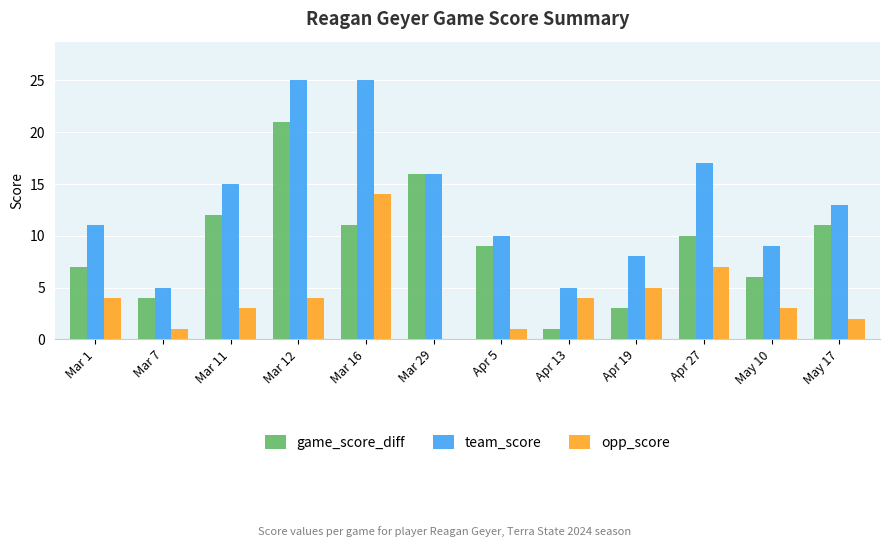

Which series has the largest total across all categories?

team_score